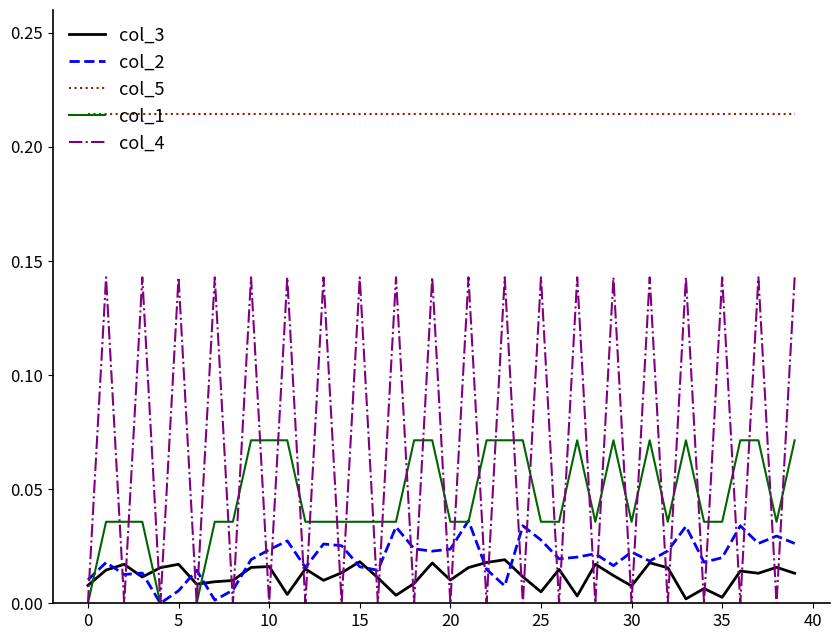

True or false: col_3 and col_2 cross at least once.

True